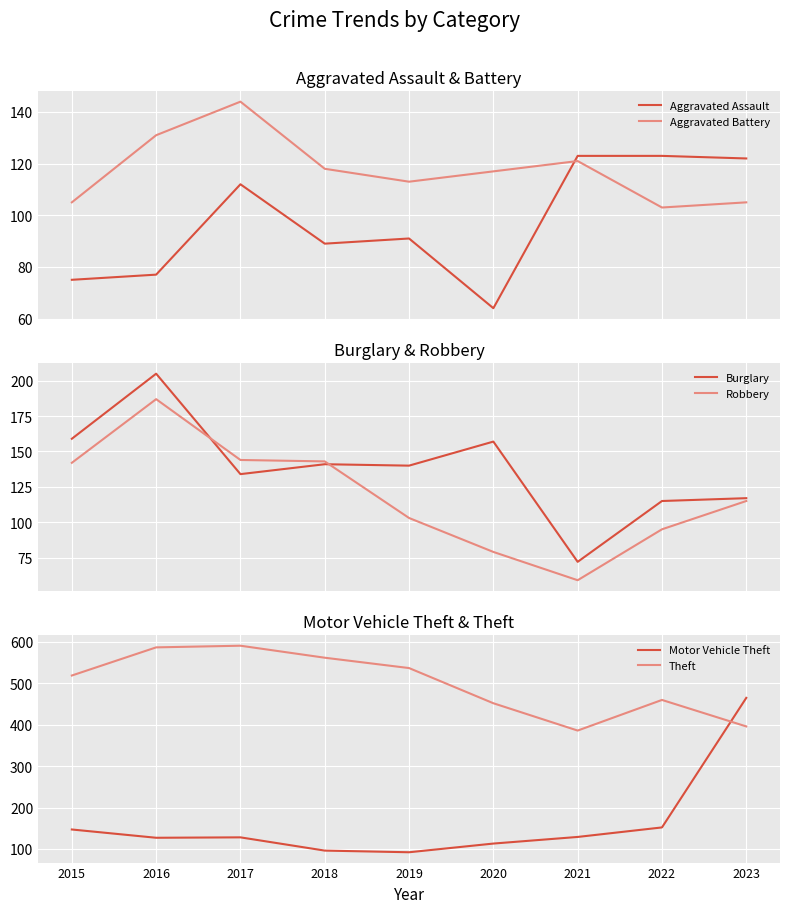

What is the difference between the maximum and minimum values in the Aggravated Assault series?

59